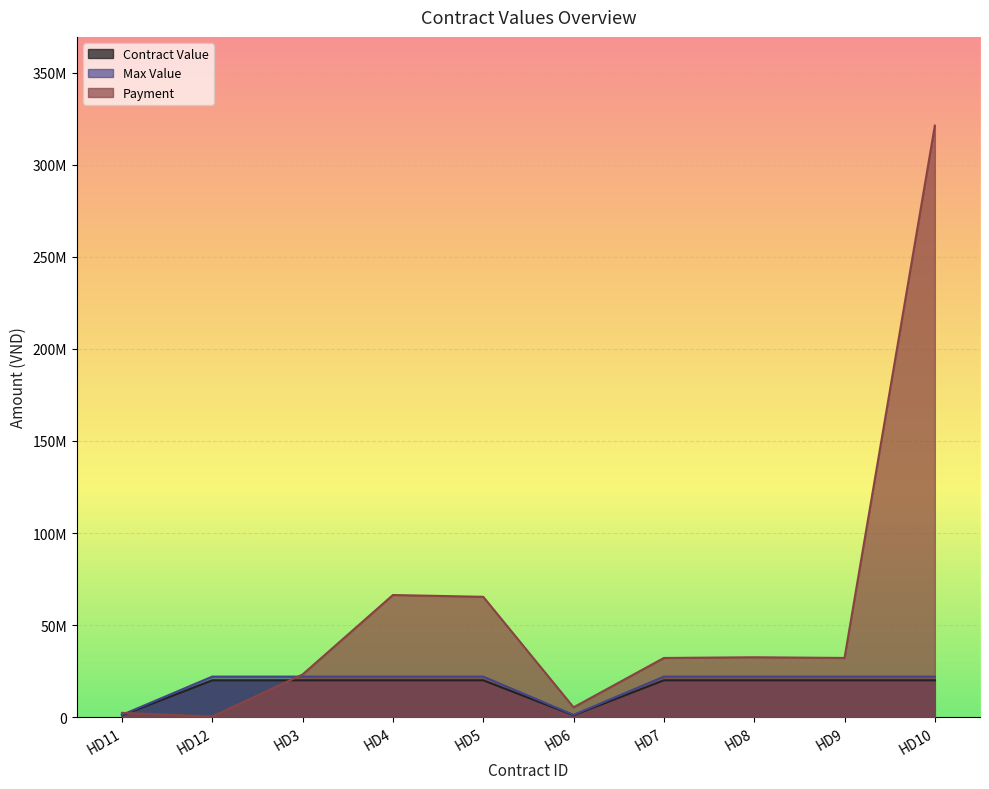

How many interior local valleys does the Contract Value series have?

1